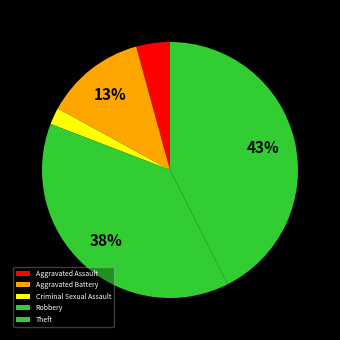

To the nearest percent, what is the combined percentage of Criminal Sexual Assault and Aggravated Battery?

15%